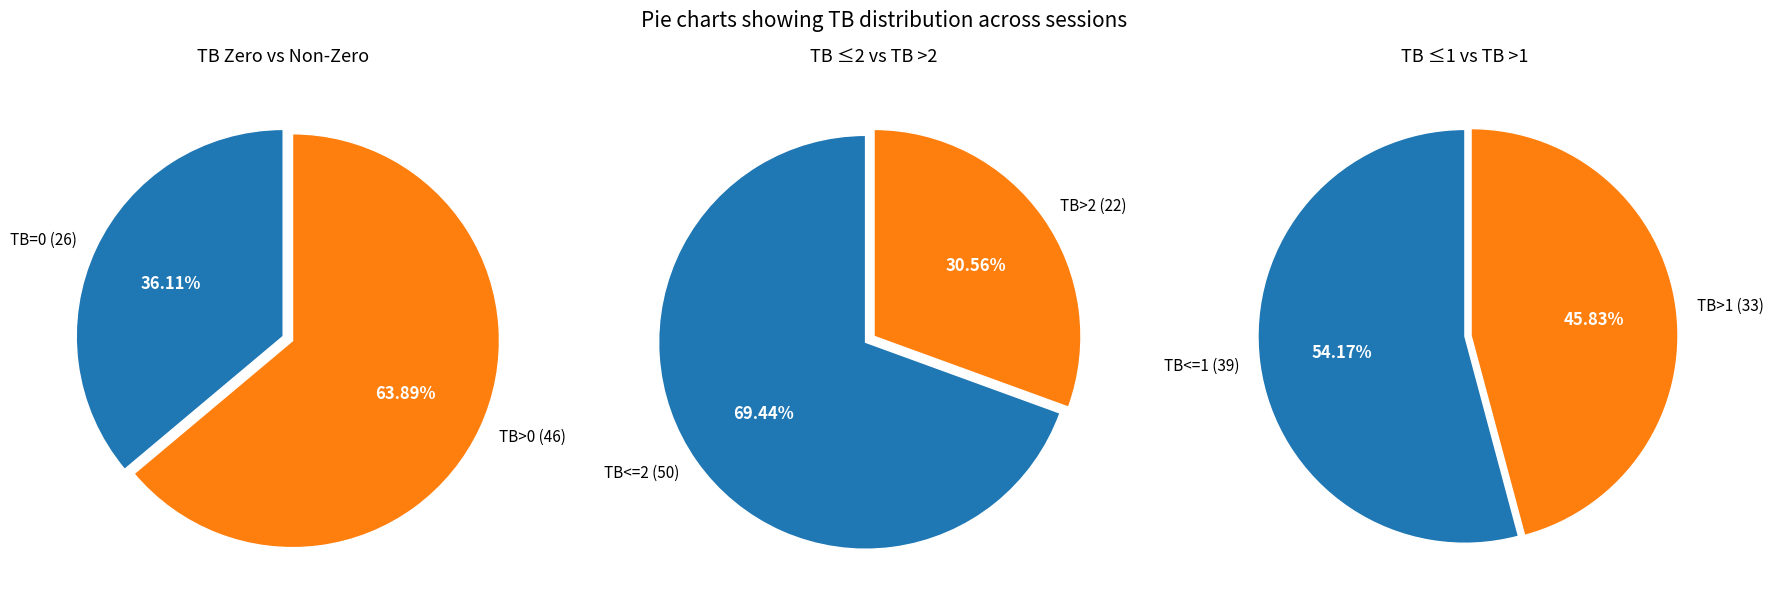

The TB=0 slice represents 36% of the pie. True or false?

True